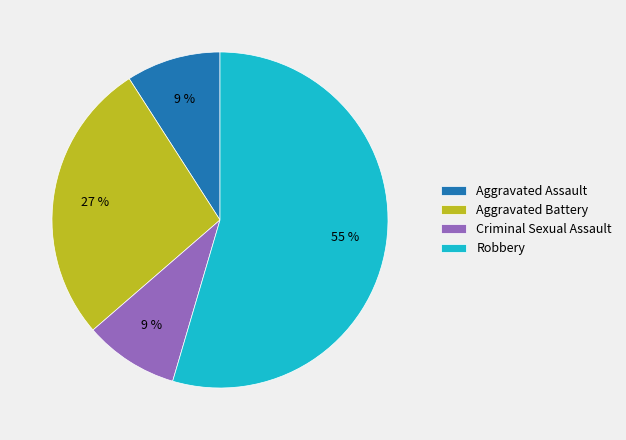

How many slices are in this pie chart?

4